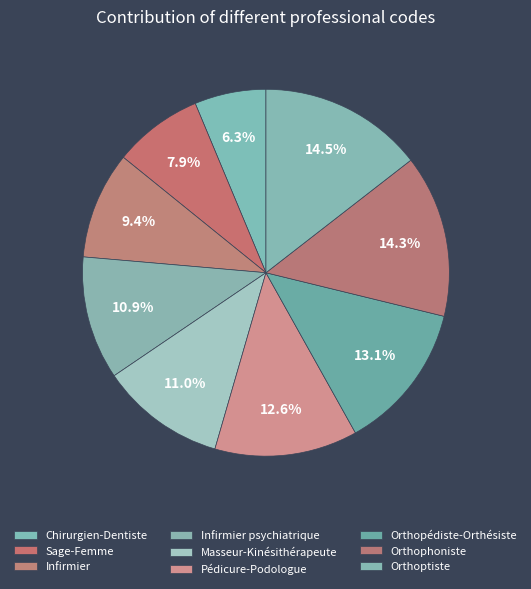

What percentage is the Chirurgien-Dentiste slice, to the nearest percent?

6%